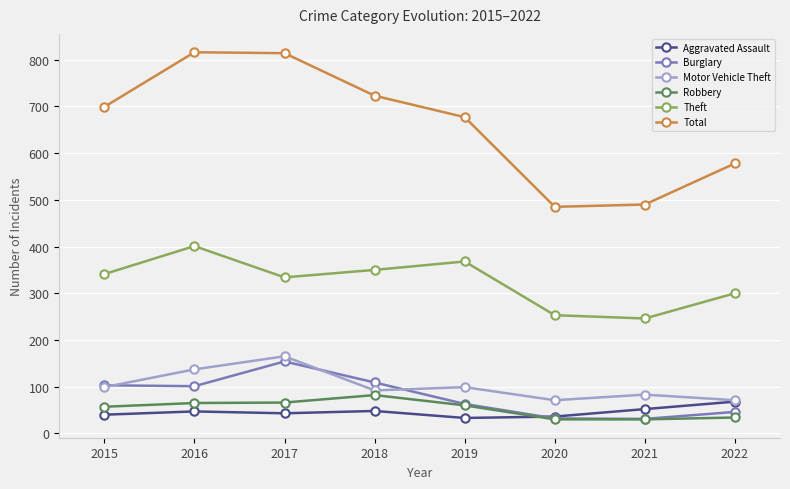

The value of Motor Vehicle Theft at 2015 is 171. True or false?

False